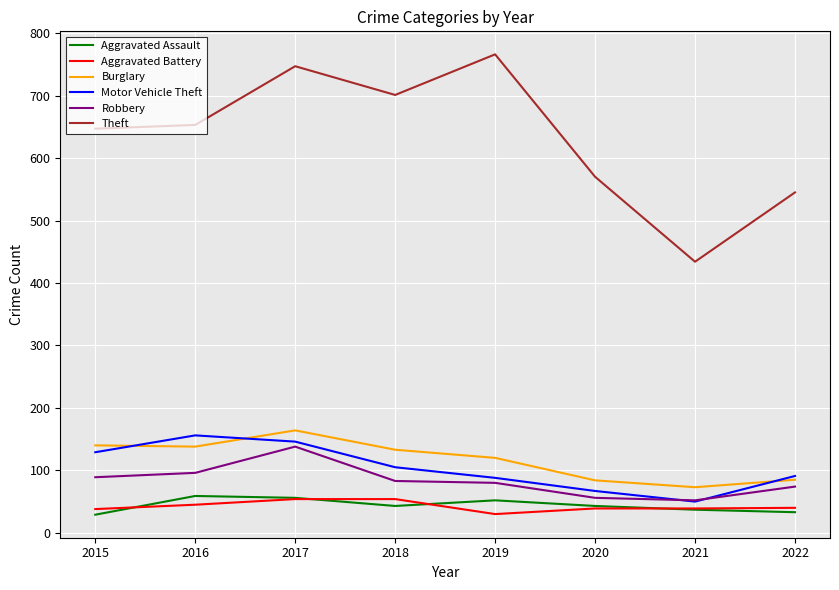

True or false: Aggravated Battery has more than 2 interior local peaks.

False